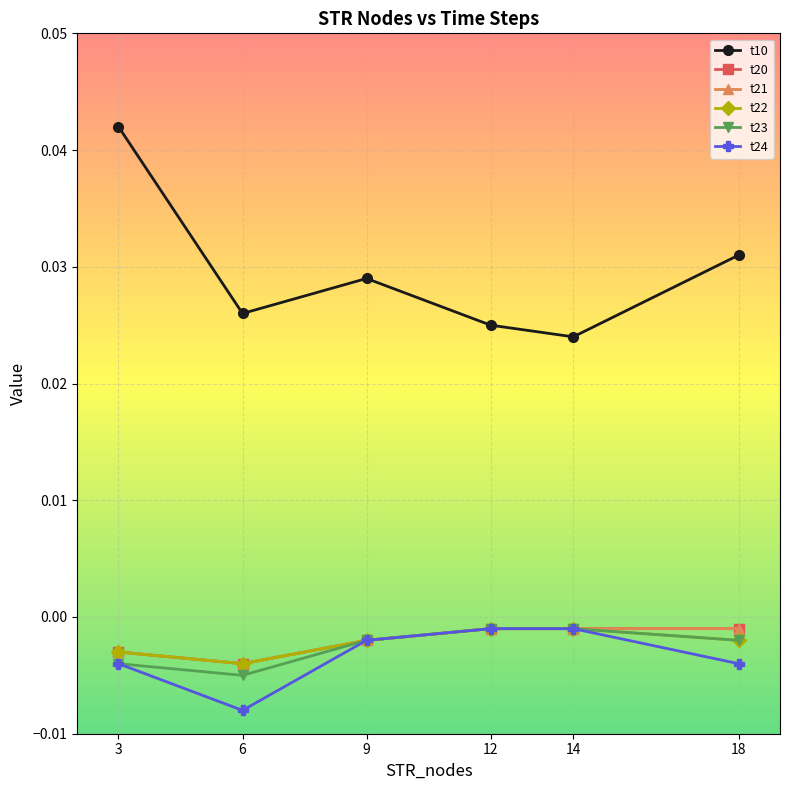

True or false: t24 has more than 1 points higher than both neighbors.

False